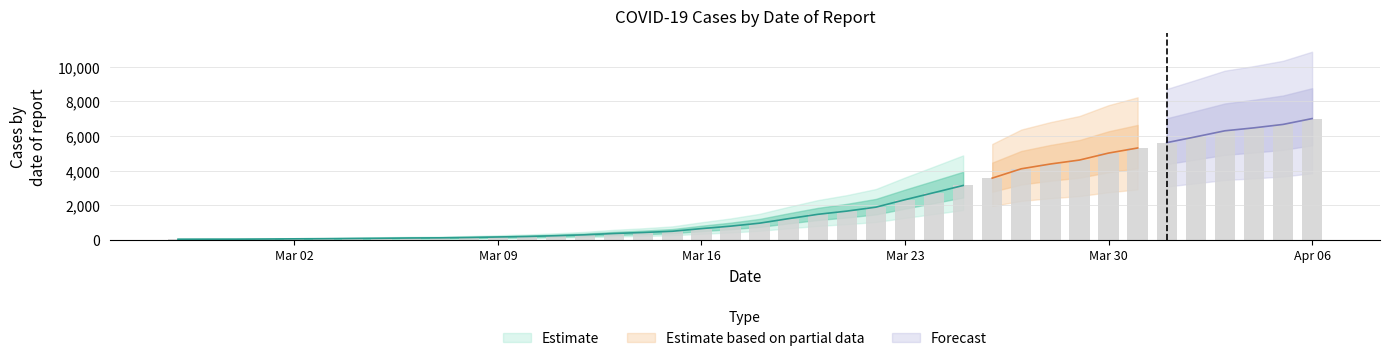

Rank the categories by value from lowest to highest.

2020-02-27, 2020-02-28, 2020-02-29, 2020-03-01, 2020-03-02, 2020-03-03, 2020-03-04, 2020-03-05, 2020-03-06, 2020-03-07, 2020-03-08, 2020-03-09, 2020-03-10, 2020-03-11, 2020-03-12, 2020-03-13, 2020-03-14, 2020-03-15, 2020-03-16, 2020-03-17, 2020-03-18, 2020-03-19, 2020-03-20, 2020-03-21, 2020-03-22, 2020-03-23, 2020-03-24, 2020-03-25, 2020-03-26, 2020-03-27, 2020-03-28, 2020-03-29, 2020-03-30, 2020-03-31, 2020-04-01, 2020-04-02, 2020-04-03, 2020-04-04, 2020-04-05, 2020-04-06